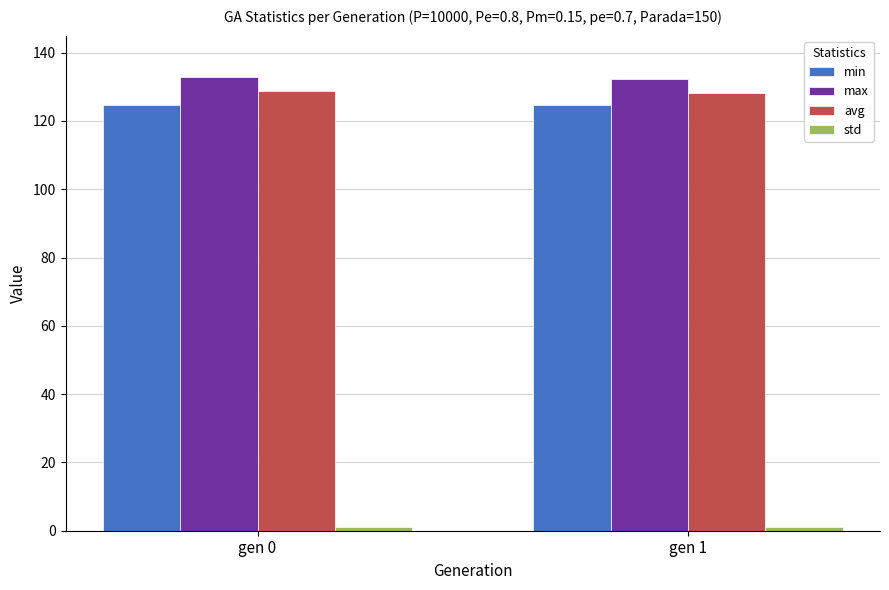

What is the value of the max bar at the 2nd from the left?

132.3